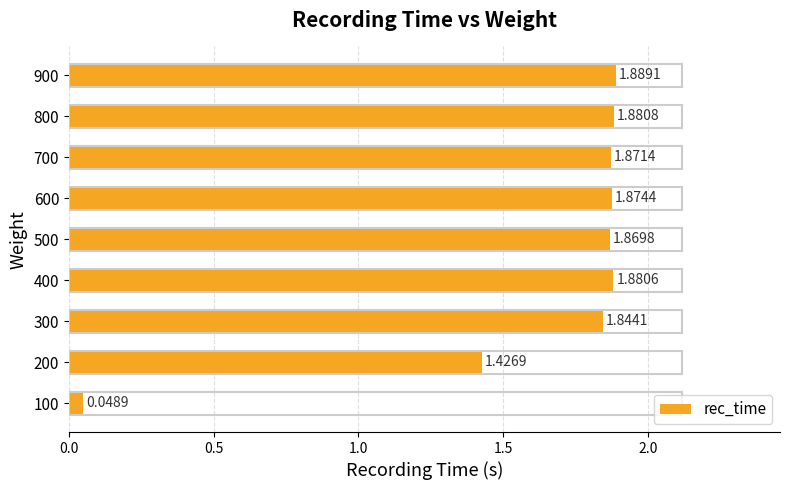

Are the bars horizontal?

Yes